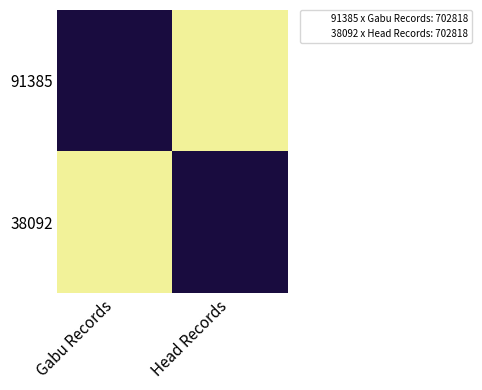

Reading left to right, transcribe all the data shown in this chart.

91385: Gabu Records=702818	Head Records=0
38092: Gabu Records=0	Head Records=702818